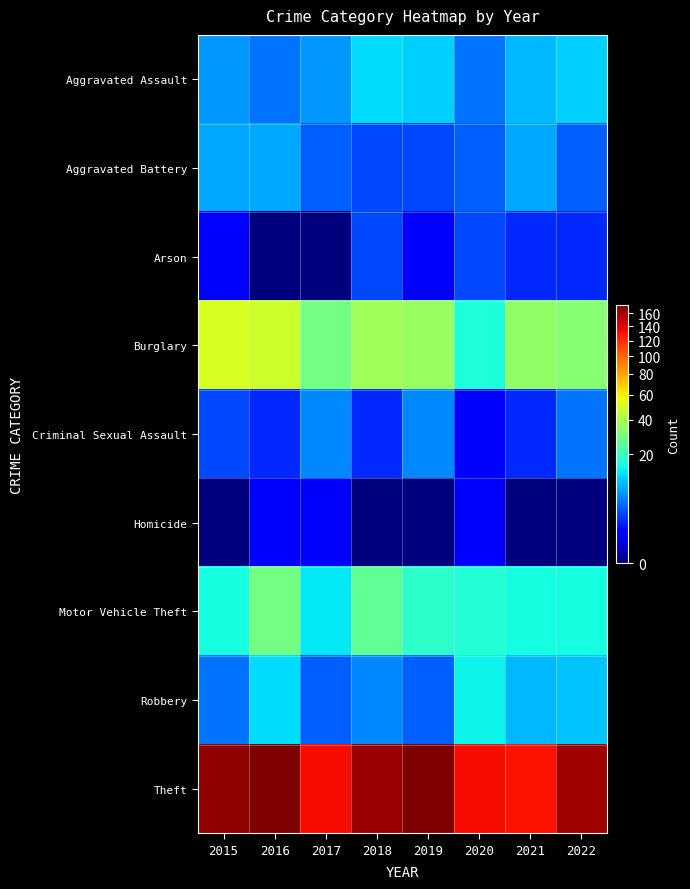

At which category is the sum across all series the highest?

2016